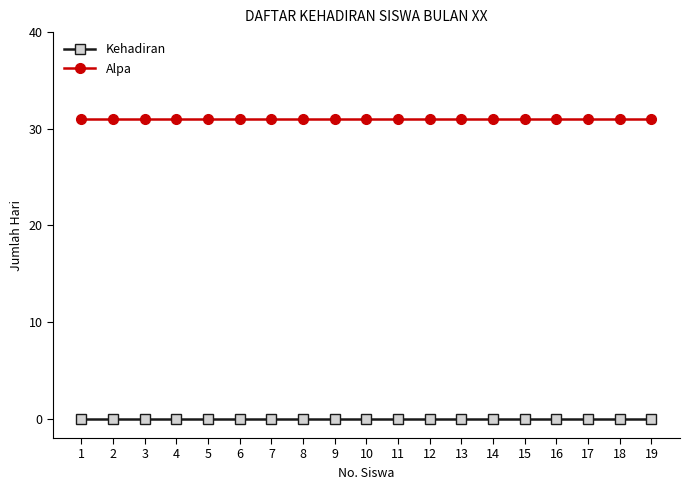

True or false: Alpa and Kehadiran intersect in this chart.

False